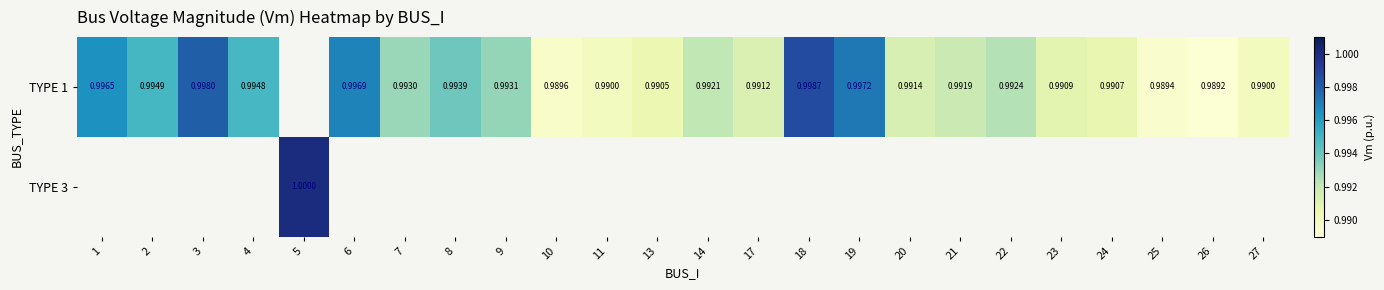

At how many categories does at least one series exceed 0?

24